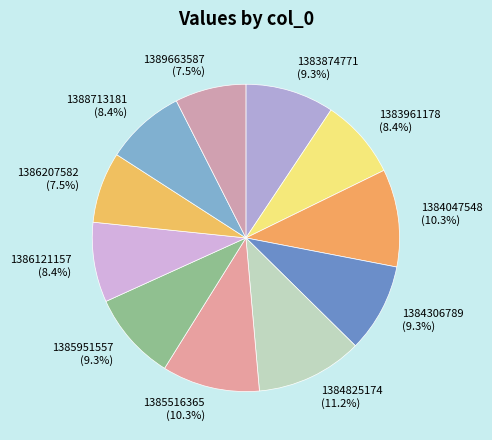

Does 1388713181 (8.4%) represent more than half of the total?

No